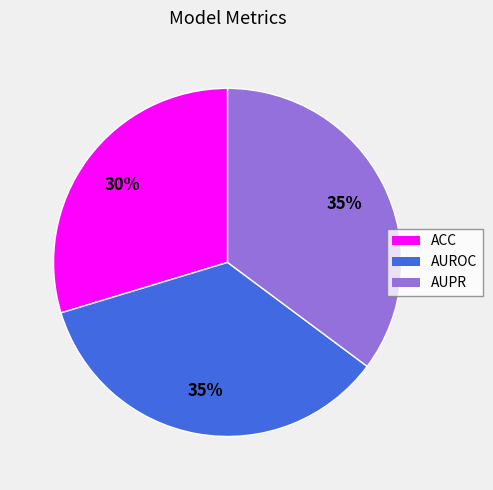

To the nearest percent, what is the combined percentage of AUROC and ACC?

65%